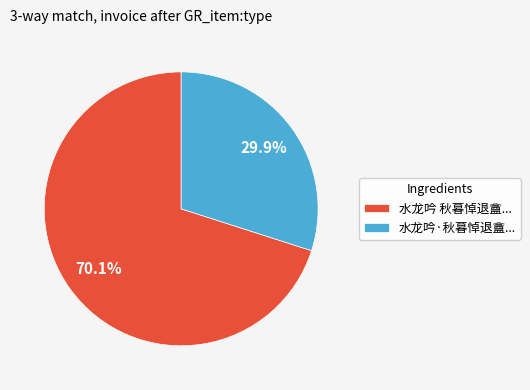

Between 水龙吟·秋暮悼退盦... and 水龙吟 秋暮悼退盦..., which is larger?

水龙吟 秋暮悼退盦...